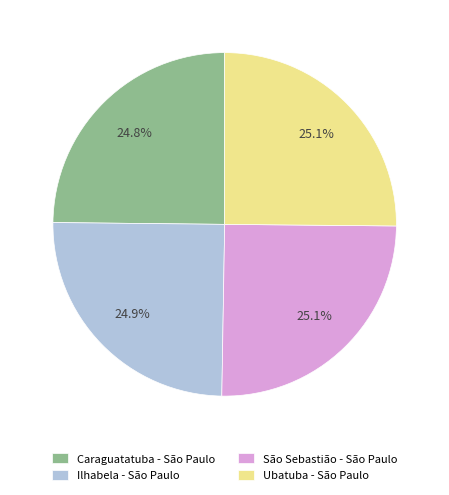

To the nearest percent, what is the average slice percentage?

25%